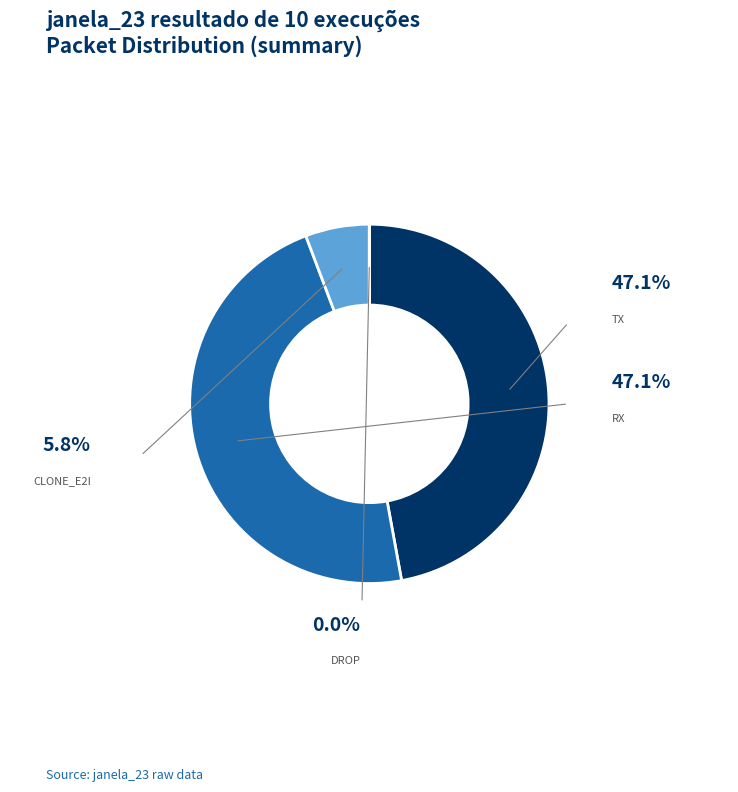

Which category has the smallest portion of the pie?

DROP